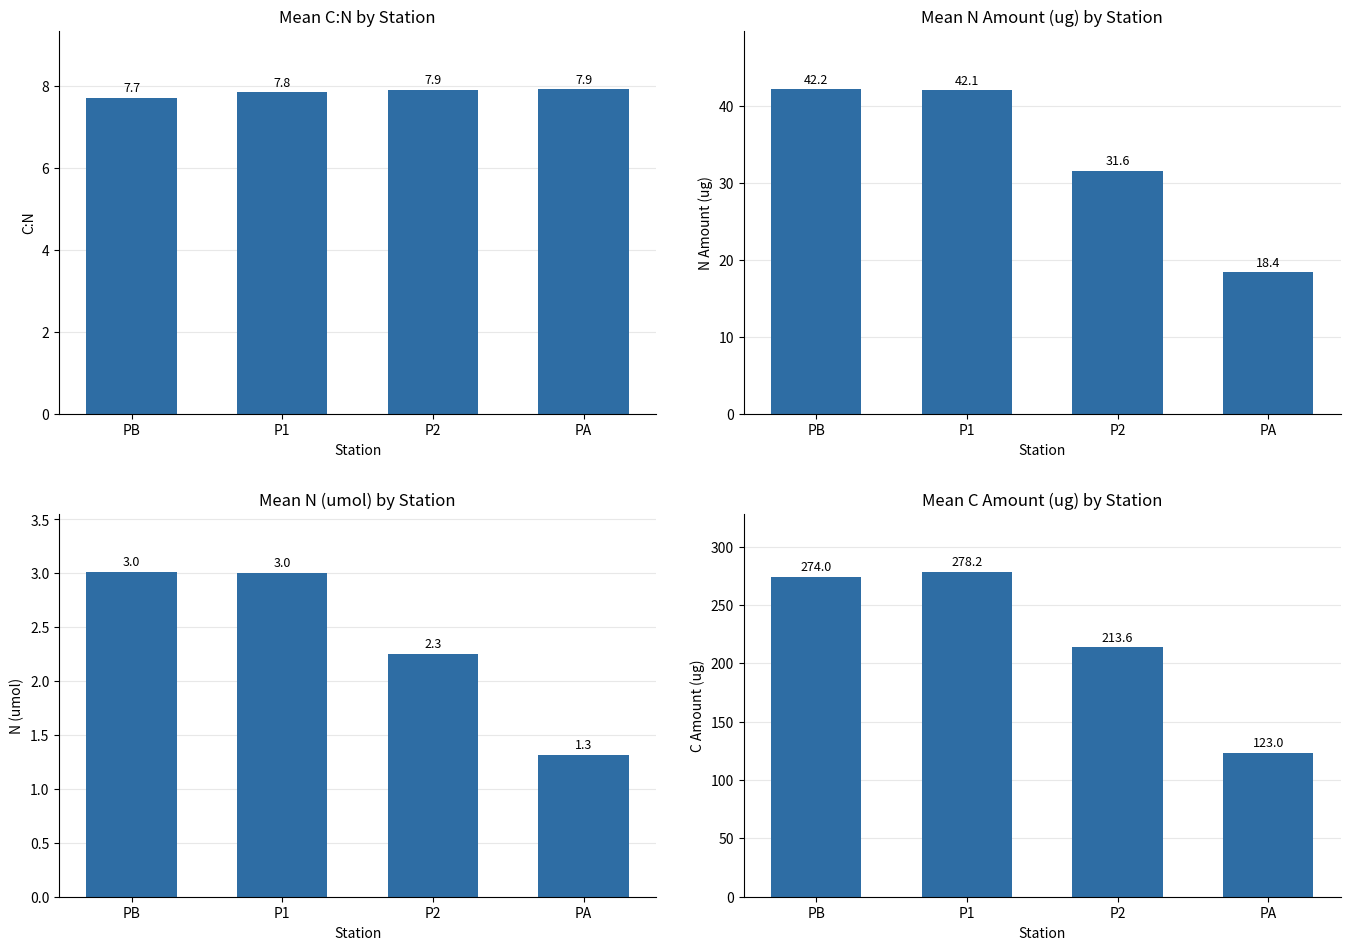

List the series in order of their peak value, lowest first.

N (umol), C:N, N Amount (ug), C Amount (ug)